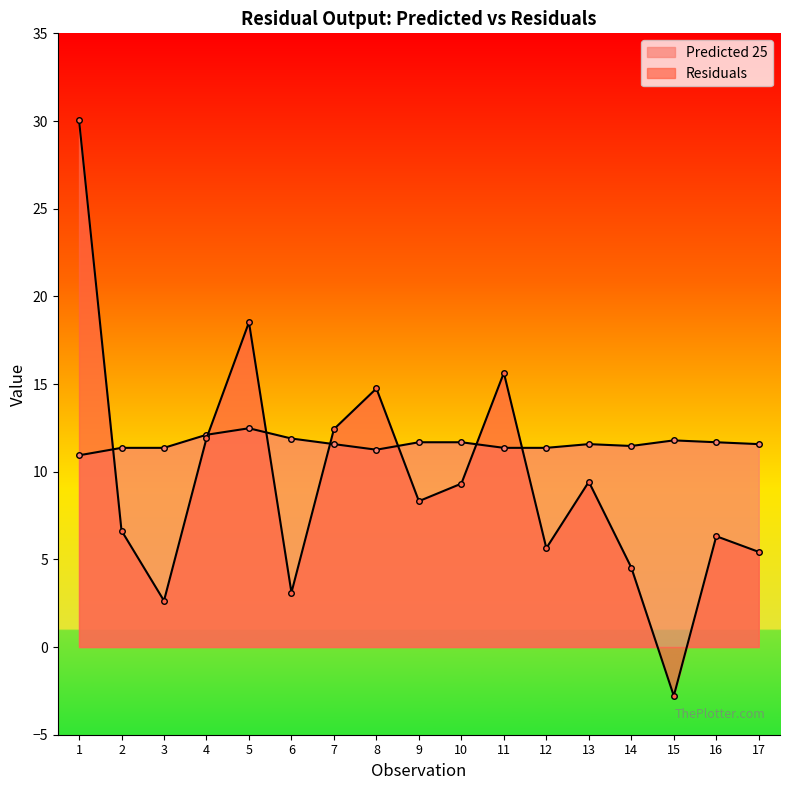

How many interior local valleys does the Predicted 25 series have?

2